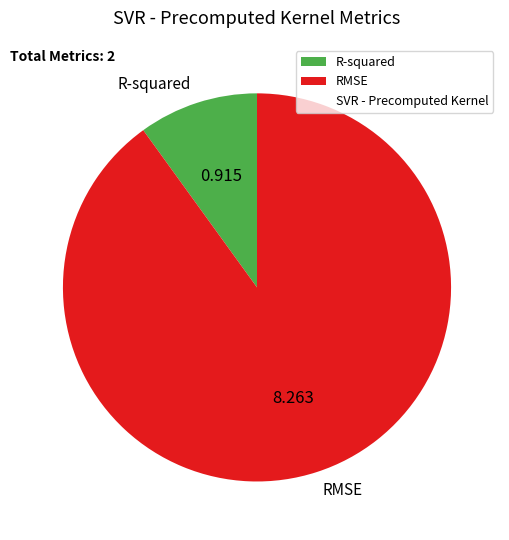

Which slice represents more than half of the pie?

RMSE